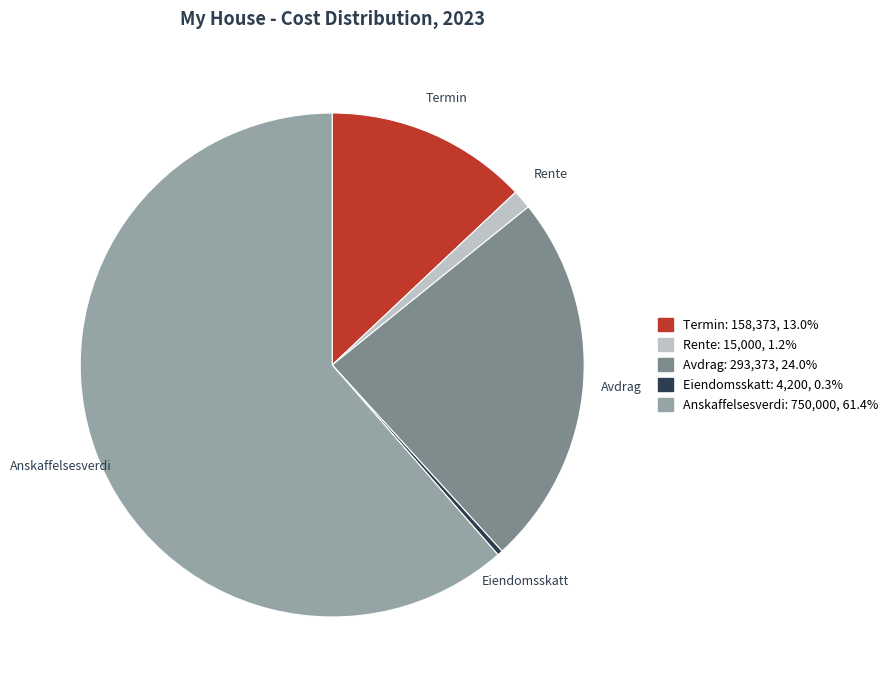

Rank the categories by value from lowest to highest.

Eiendomsskatt, Rente, Termin, Avdrag, Anskaffelsesverdi